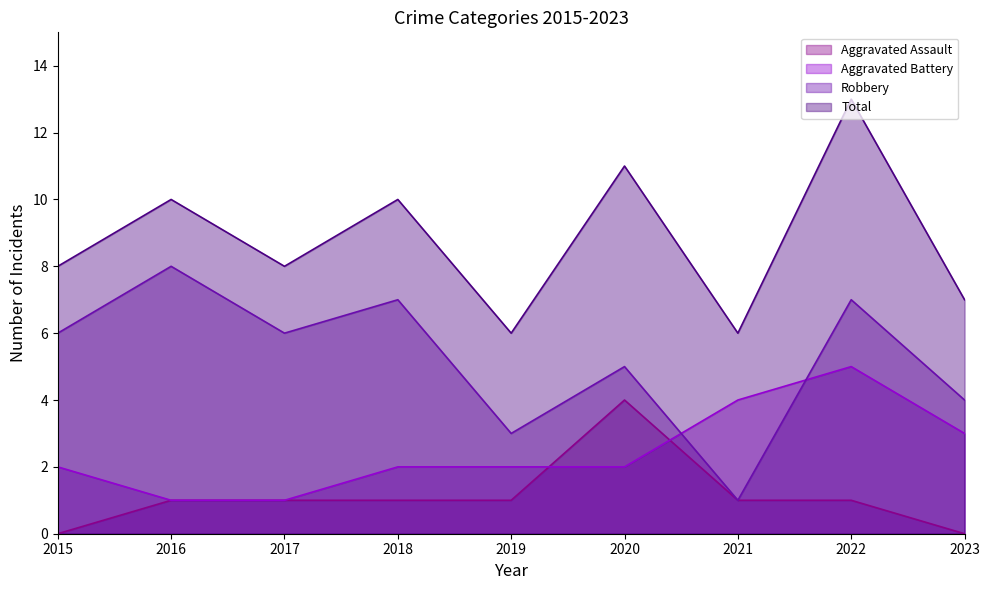

True or false: Total and Aggravated Battery cross at least once.

False